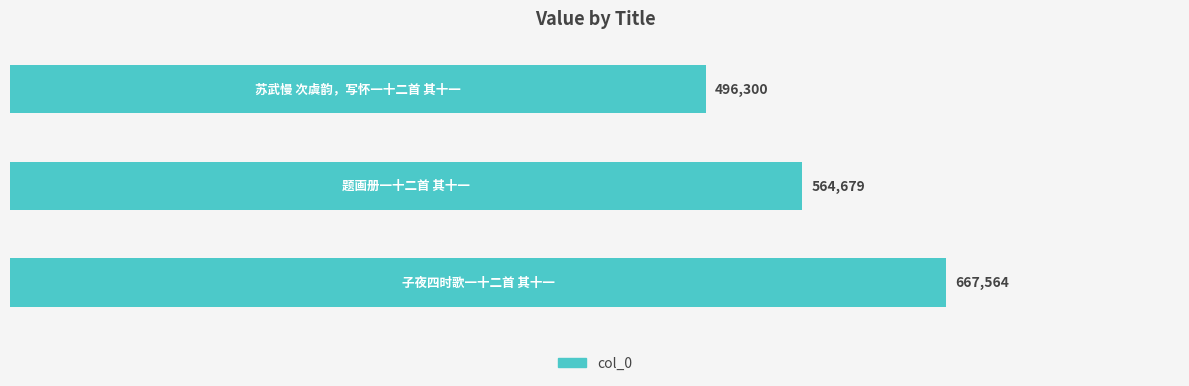

How many bars are there in total?

3